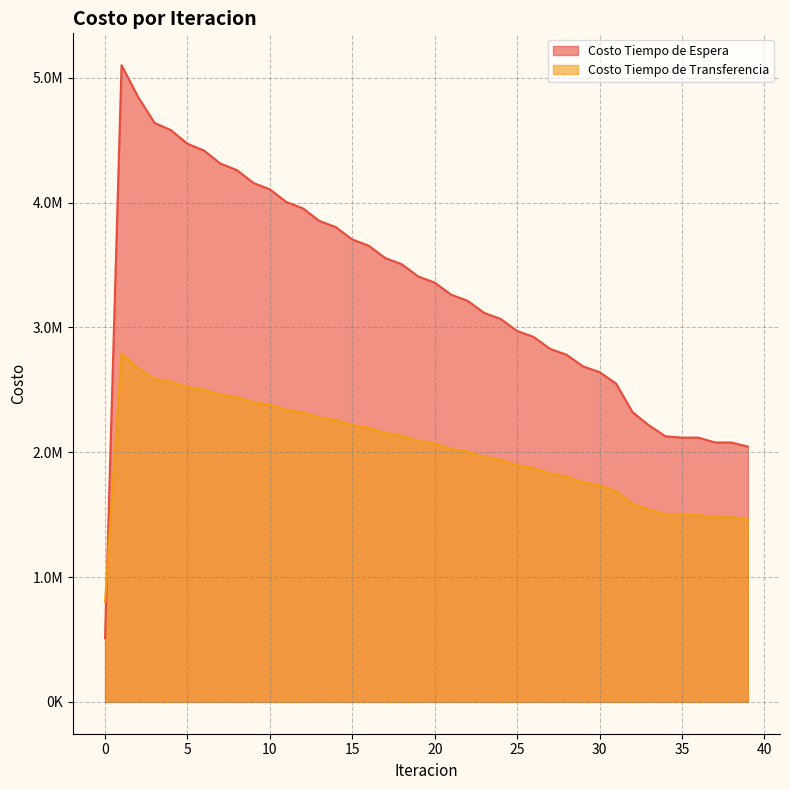

What is the lowest value of the Costo Tiempo de Espera series?

510123.6